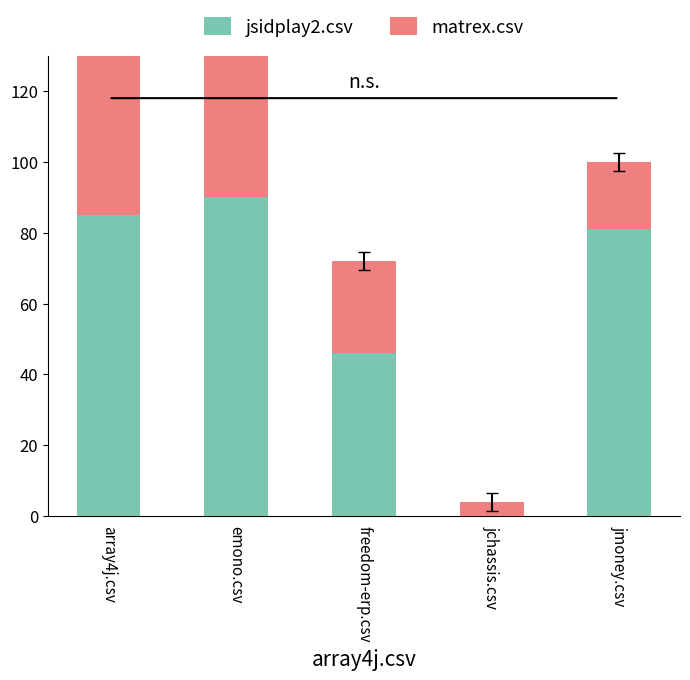

Reading left to right, transcribe all the data shown in this chart.

jsidplay2.csv: array4j.csv=85	emono.csv=90	freedom-erp.csv=46	jchassis.csv=0	jmoney.csv=81
matrex.csv: array4j.csv=93	emono.csv=85	freedom-erp.csv=26	jchassis.csv=4	jmoney.csv=19